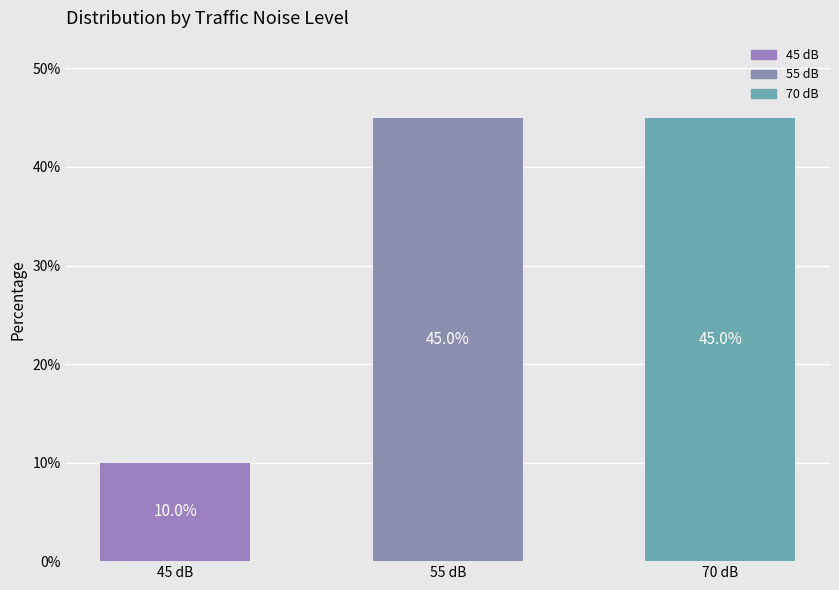

What is the sum of the values at 55 dB and 70 dB?

90